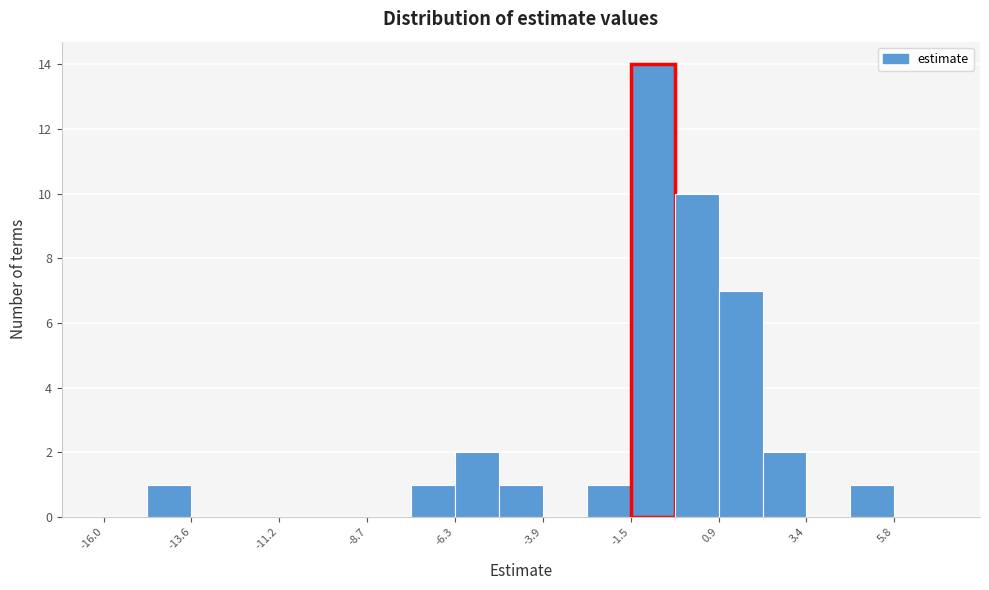

Read against the x-axis, roughly where is the centre of the tallest bar?

-1.0